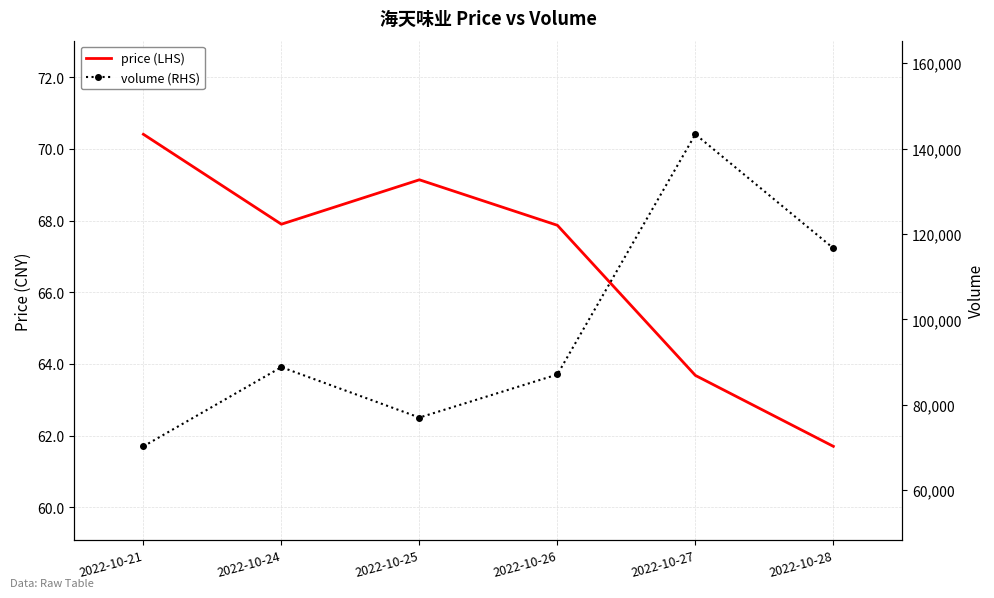

How many lines are shown in the chart?

2